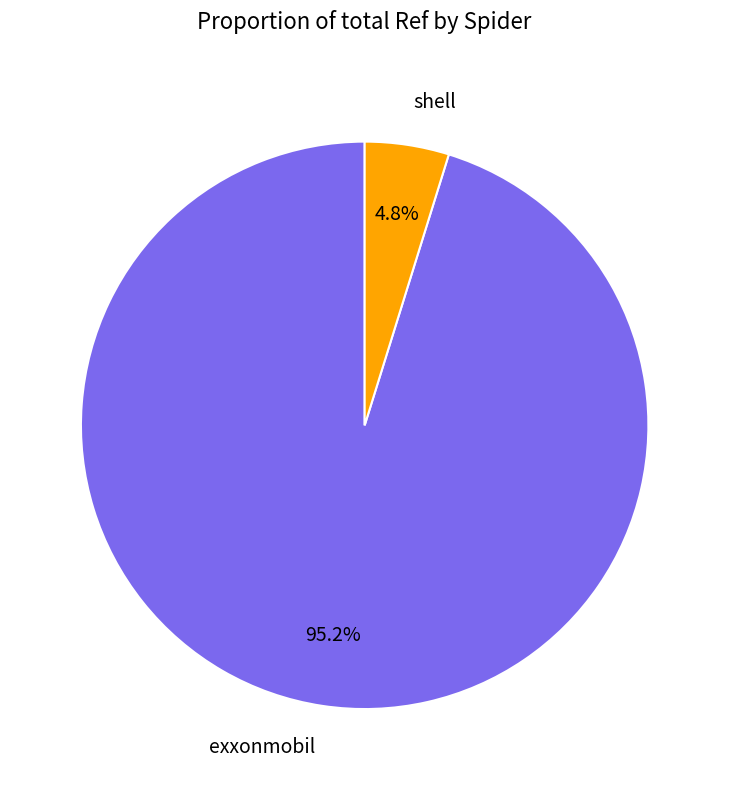

Which slice is the smallest?

shell